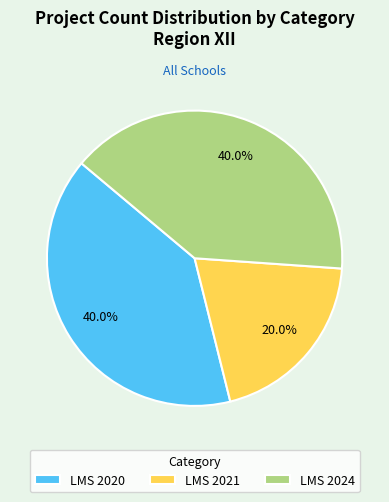

Do LMS 2024 and LMS 2021 together represent more than half of the pie?

Yes